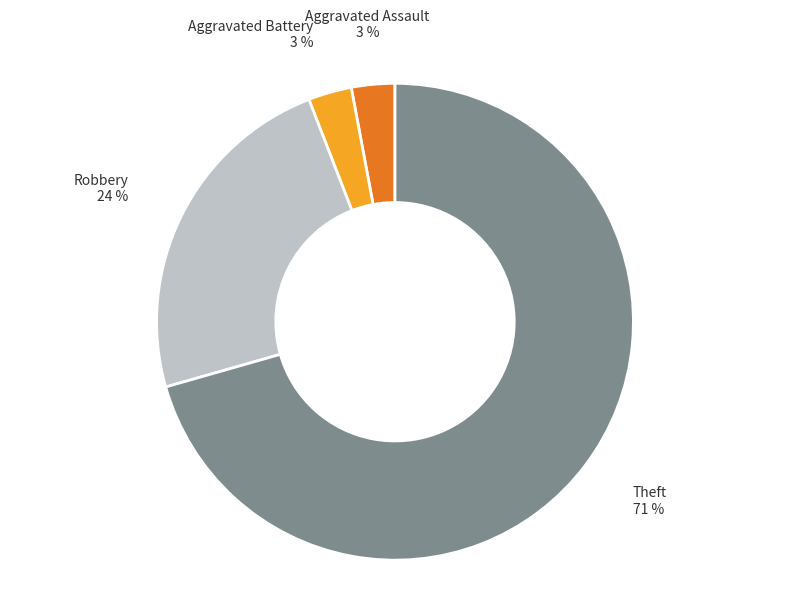

Does Criminal Sexual Assault account for over 50% of the chart?

No